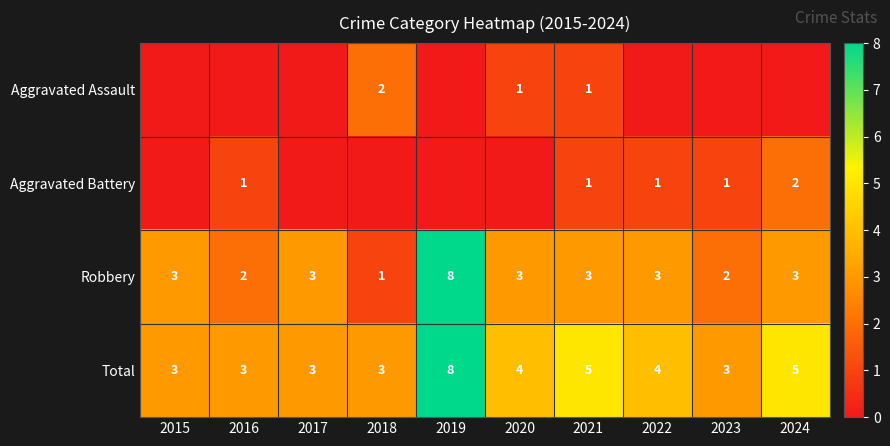

Count the Robbery values in the range 2 to 3.

8